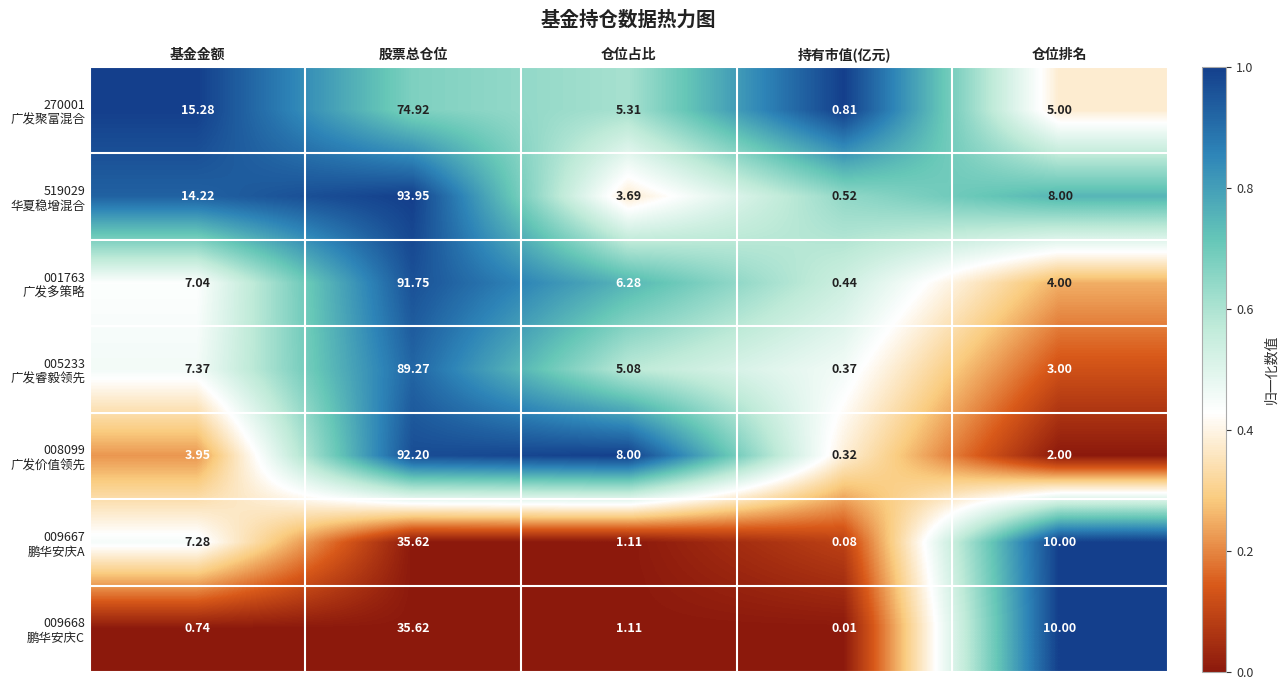

At which category does the chart reach its minimum across all series?

持有市值(亿元)